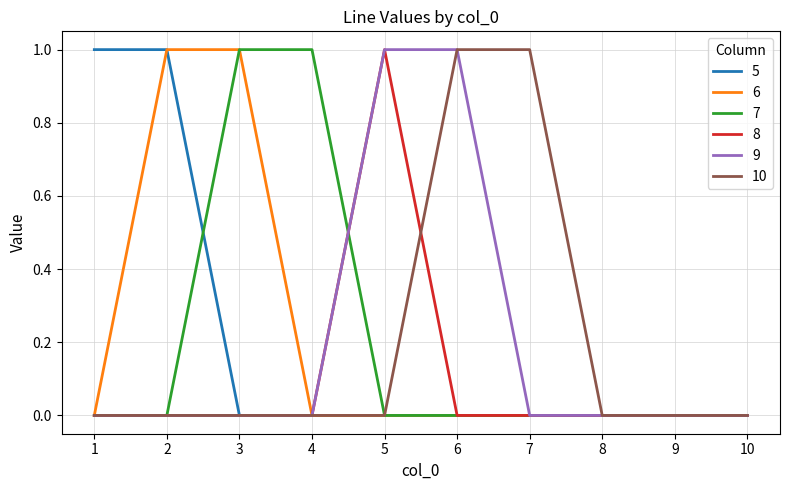

Count the number of data series in this chart.

6